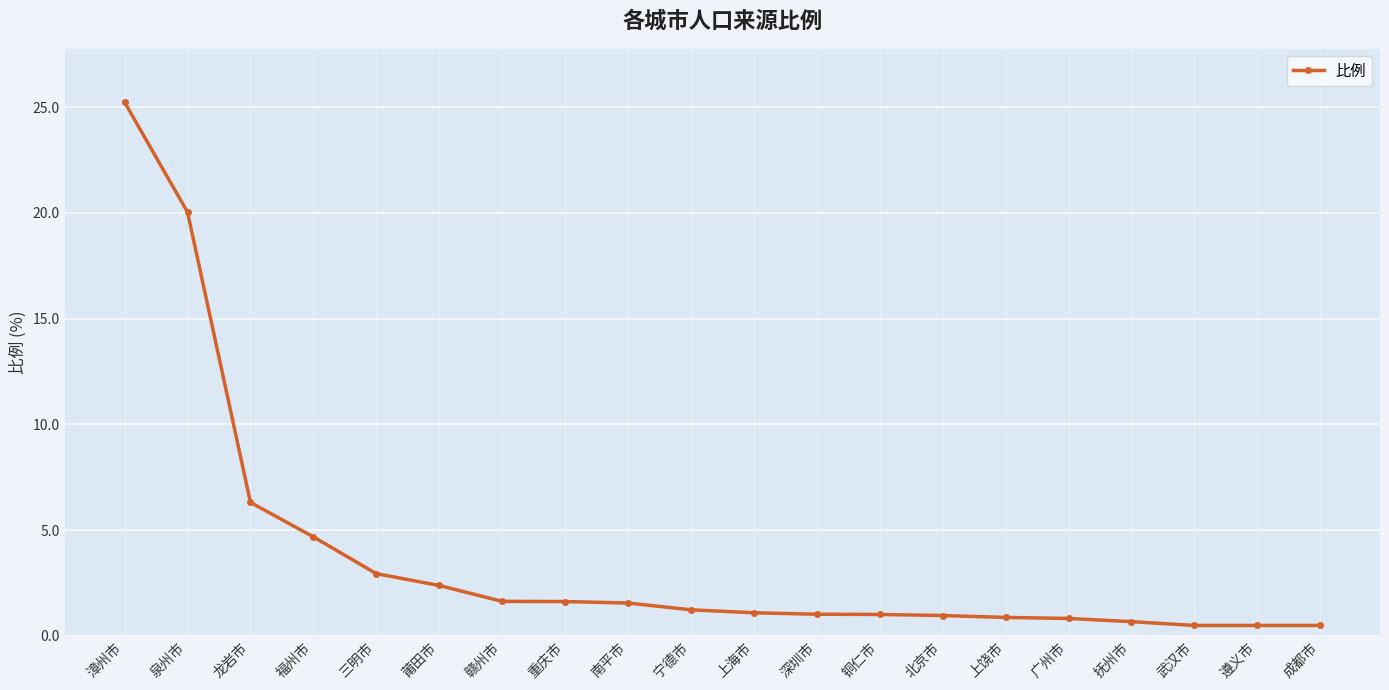

What is the greatest value displayed?

25.2